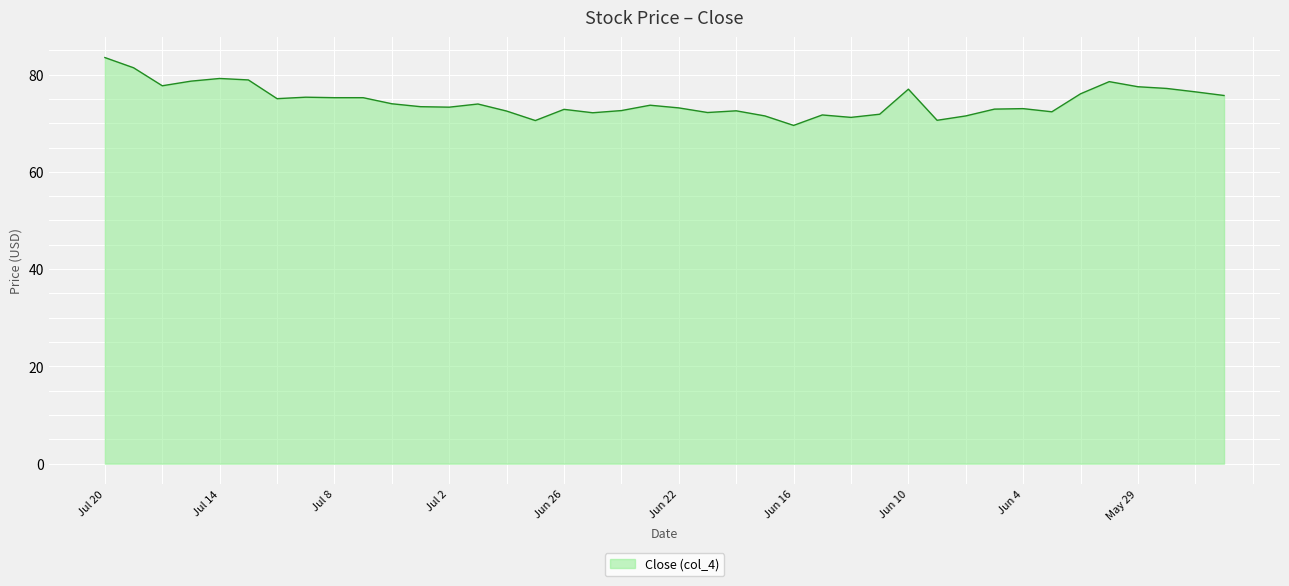

What is the greatest value displayed?

83.5